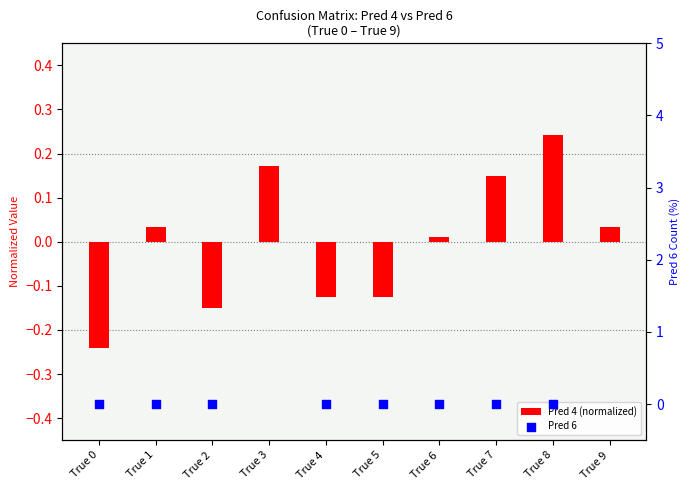

What are all the series names shown in the legend?

Pred 4 (normalized), Pred 6